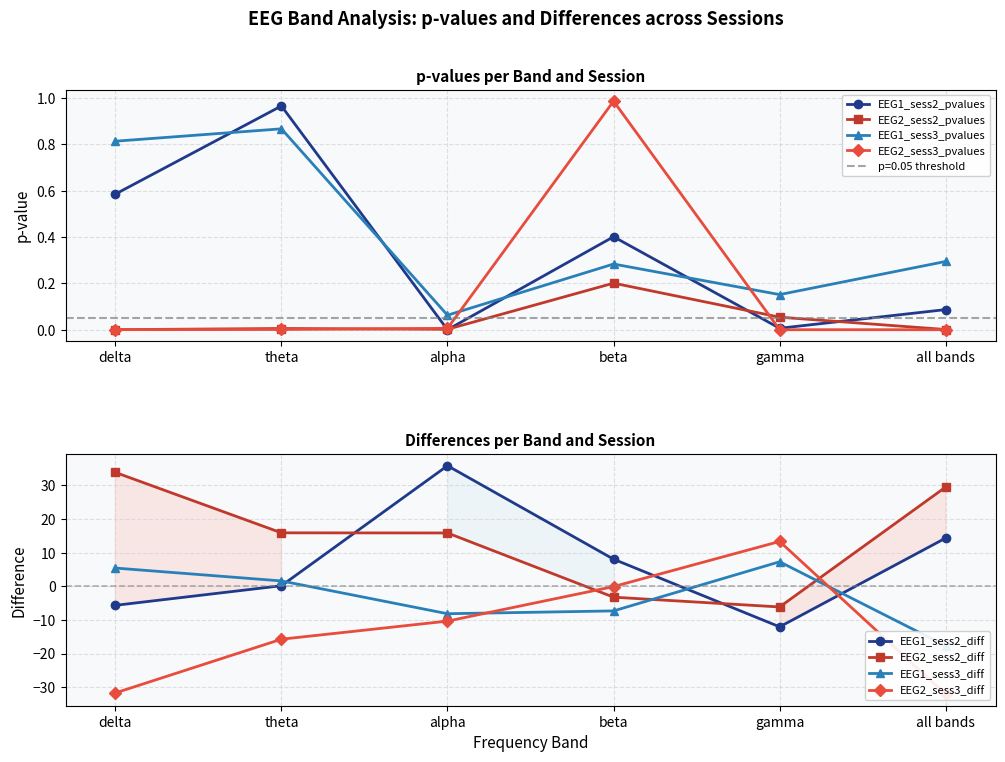

At which category does EEG1_sess2_pvalues reach its first local peak?

theta